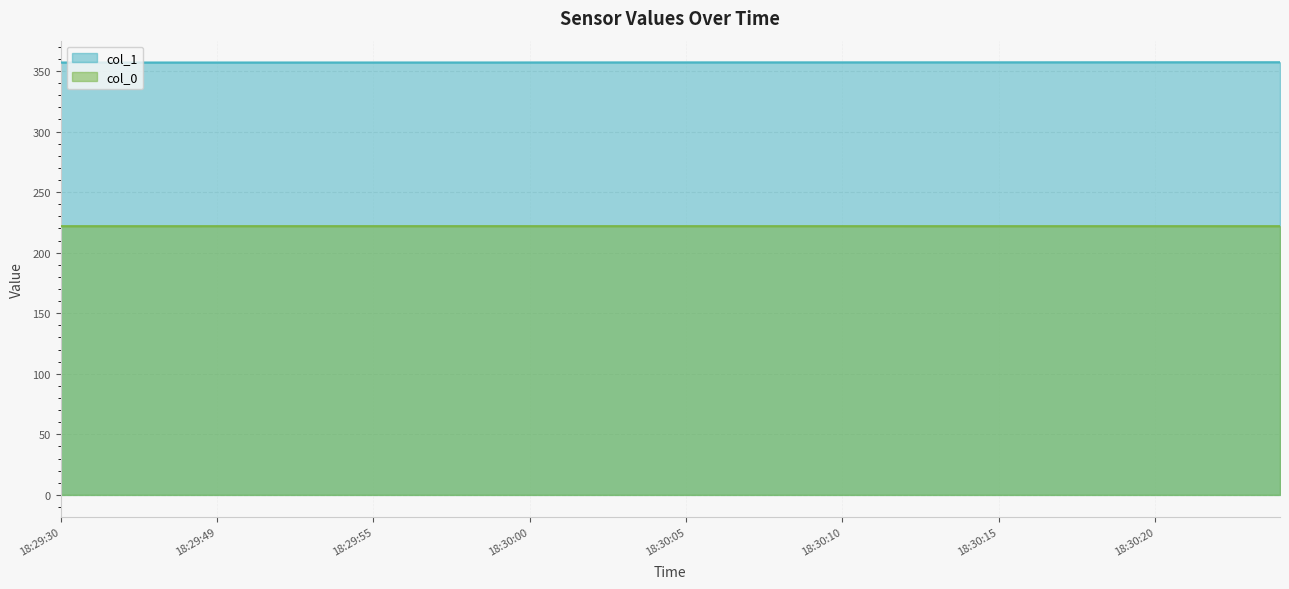

Which series has the largest range (max minus min)?

col_1